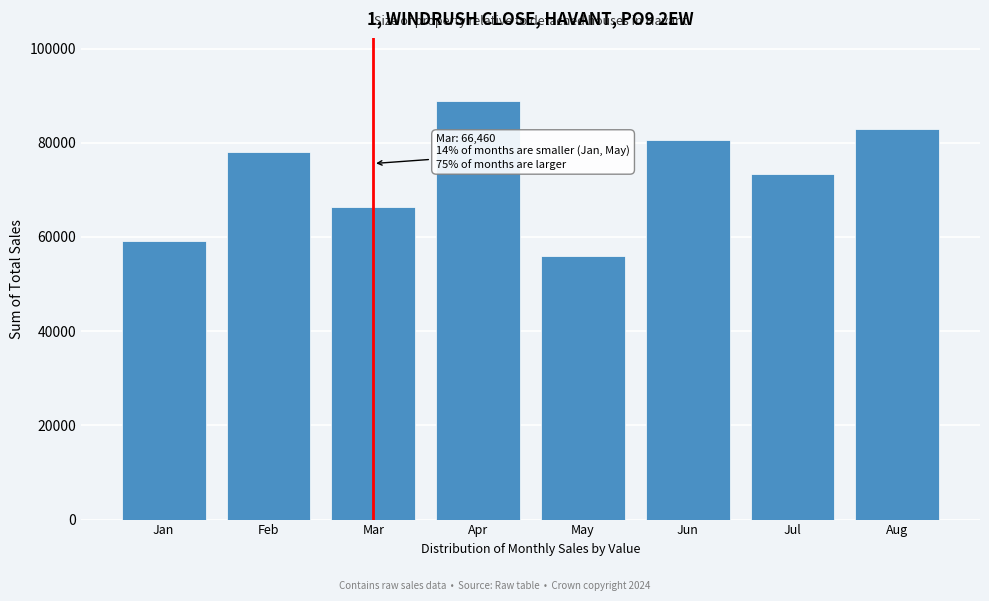

Reading right to left, extract all data points from this chart.

82830	73310	80560	55850	88920	66460	78050	59090